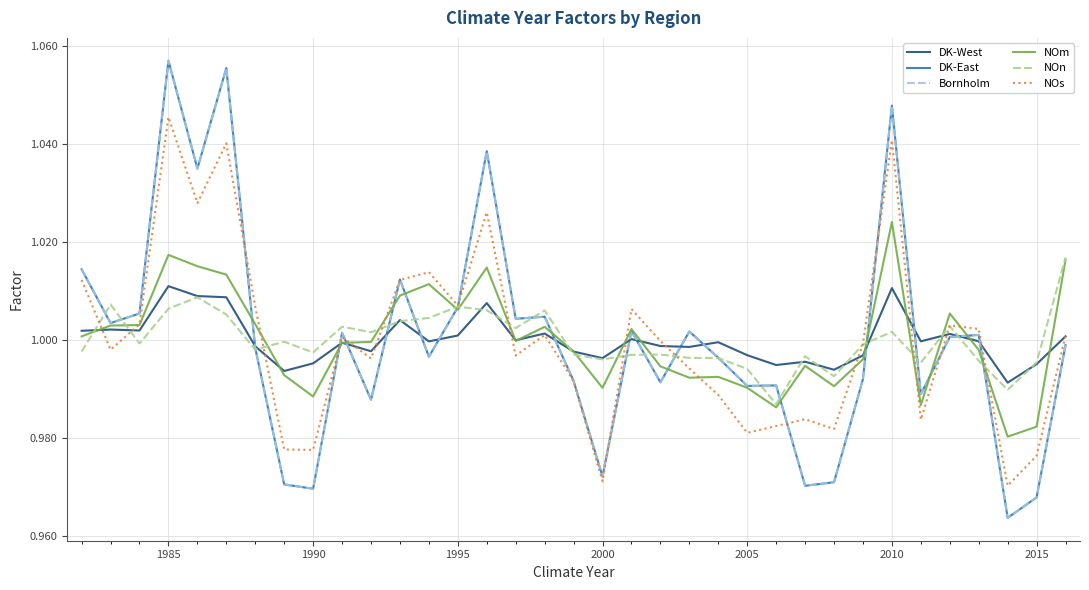

After their last crossing, which series has the higher values: NOn or Bornholm?

NOn